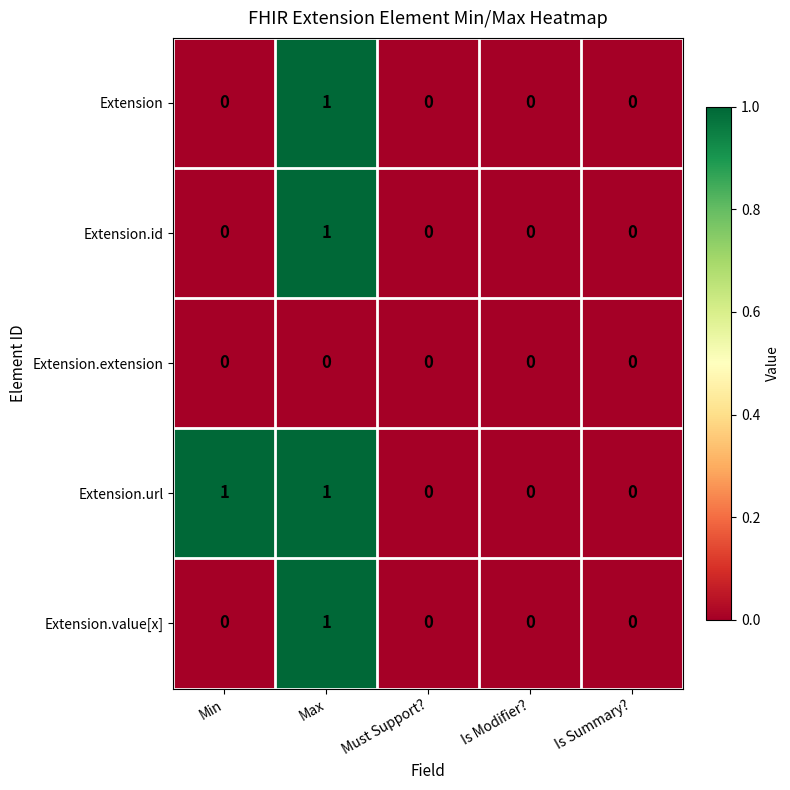

Reading left to right, what are all the values shown in this chart?

Extension: Min=0	Max=1	Must Support?=0	Is Modifier?=0	Is Summary?=0
Extension.id: Min=0	Max=1	Must Support?=0	Is Modifier?=0	Is Summary?=0
Extension.extension: Min=0	Max=0	Must Support?=0	Is Modifier?=0	Is Summary?=0
Extension.url: Min=1	Max=1	Must Support?=0	Is Modifier?=0	Is Summary?=0
Extension.value[x]: Min=0	Max=1	Must Support?=0	Is Modifier?=0	Is Summary?=0